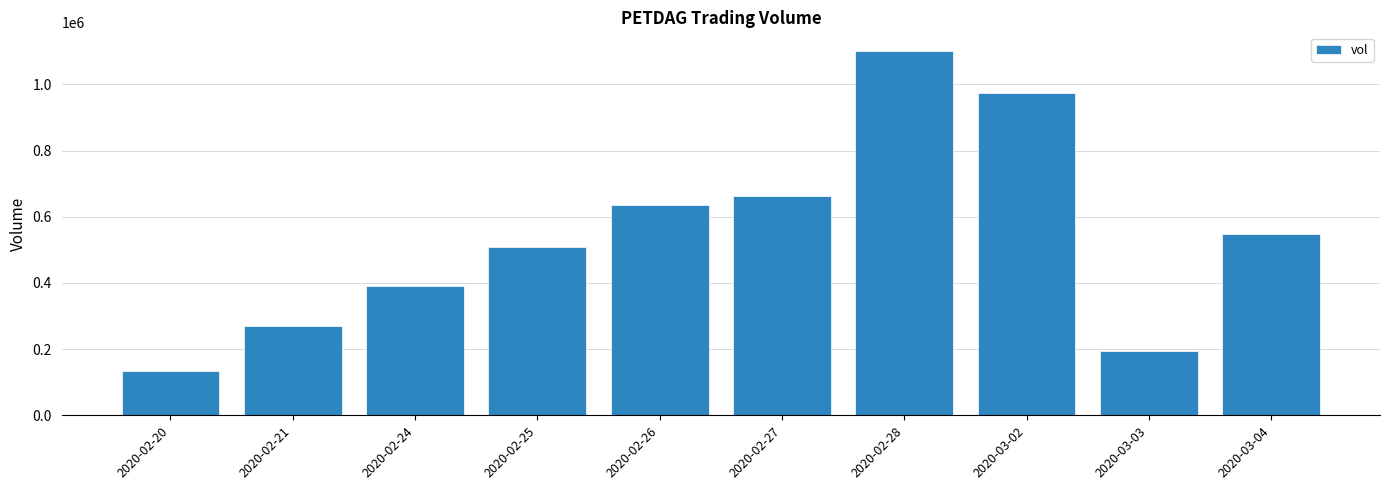

What position from the right is 2020-02-28?

4